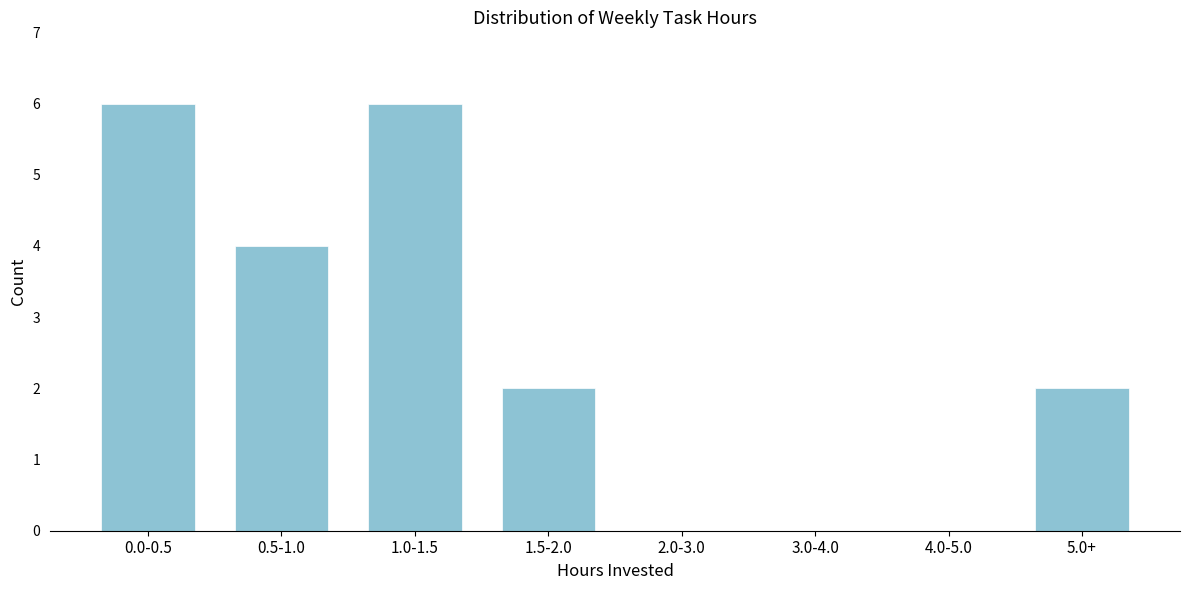

Reading left to right, list all the values displayed in this chart.

0.0-0.5=6	0.5-1.0=4	1.0-1.5=6	1.5-2.0=2	2.0-3.0=0	3.0-4.0=0	4.0-5.0=0	5.0+=2